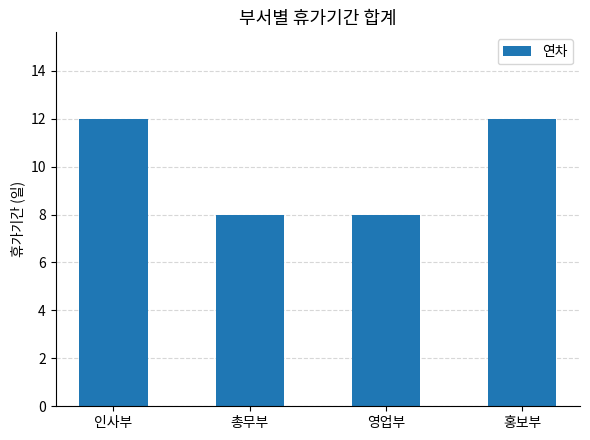

What value does the data have at 총무부?

8